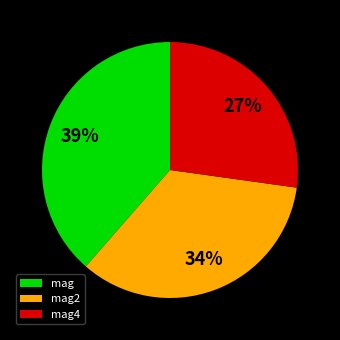

To the nearest percent, what is the average slice percentage?

33%